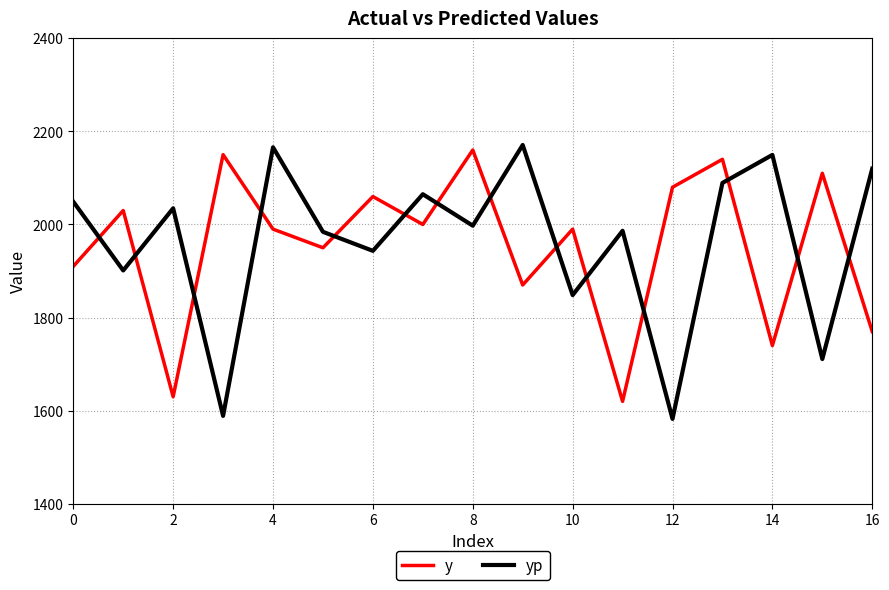

After their last crossing, which series has the higher values: yp or y?

yp